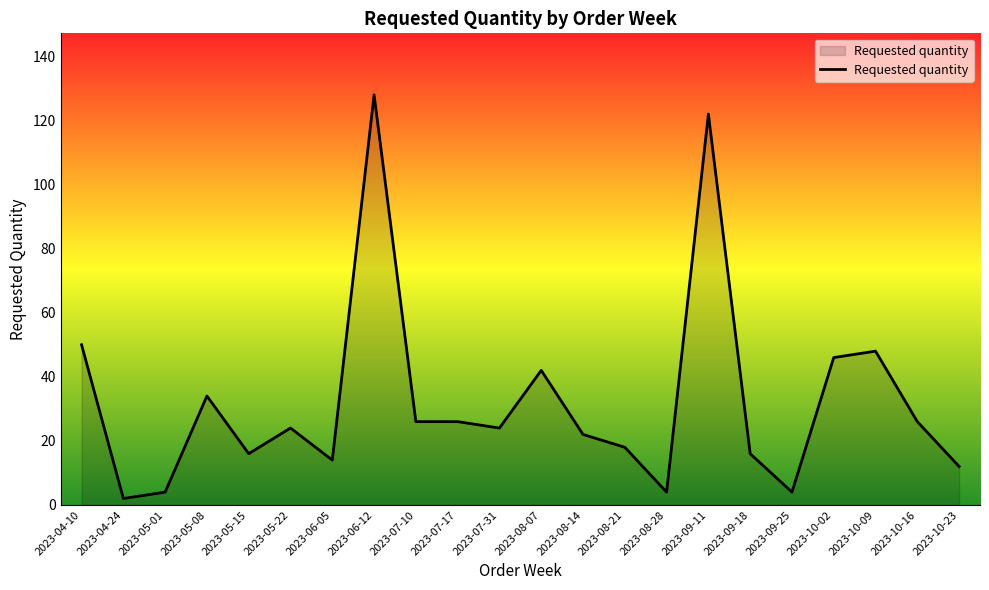

Reading left to right, transcribe all the data shown in this chart.

2023-04-10=50	2023-04-24=2	2023-05-01=4	2023-05-08=34	2023-05-15=16	2023-05-22=24	2023-06-05=14	2023-06-12=128	2023-07-10=26	2023-07-17=26	2023-07-31=24	2023-08-07=42	2023-08-14=22	2023-08-21=18	2023-08-28=4	2023-09-11=122	2023-09-18=16	2023-09-25=4	2023-10-02=46	2023-10-09=48	2023-10-16=26	2023-10-23=12